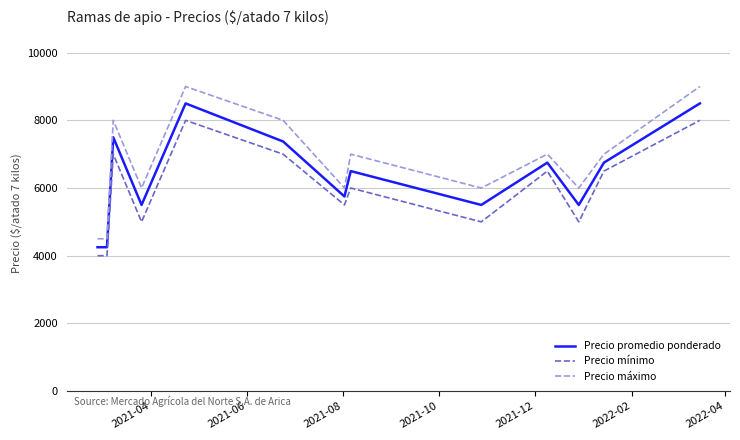

What is the maximum value for Precio máximo?

9000